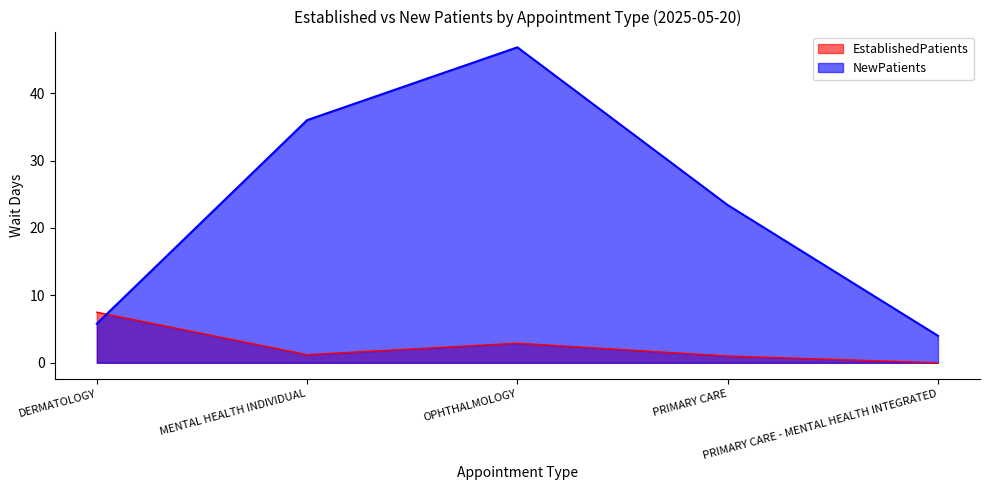

Between PRIMARY CARE - MENTAL HEALTH INTEGRATED and DERMATOLOGY, which is larger?

DERMATOLOGY